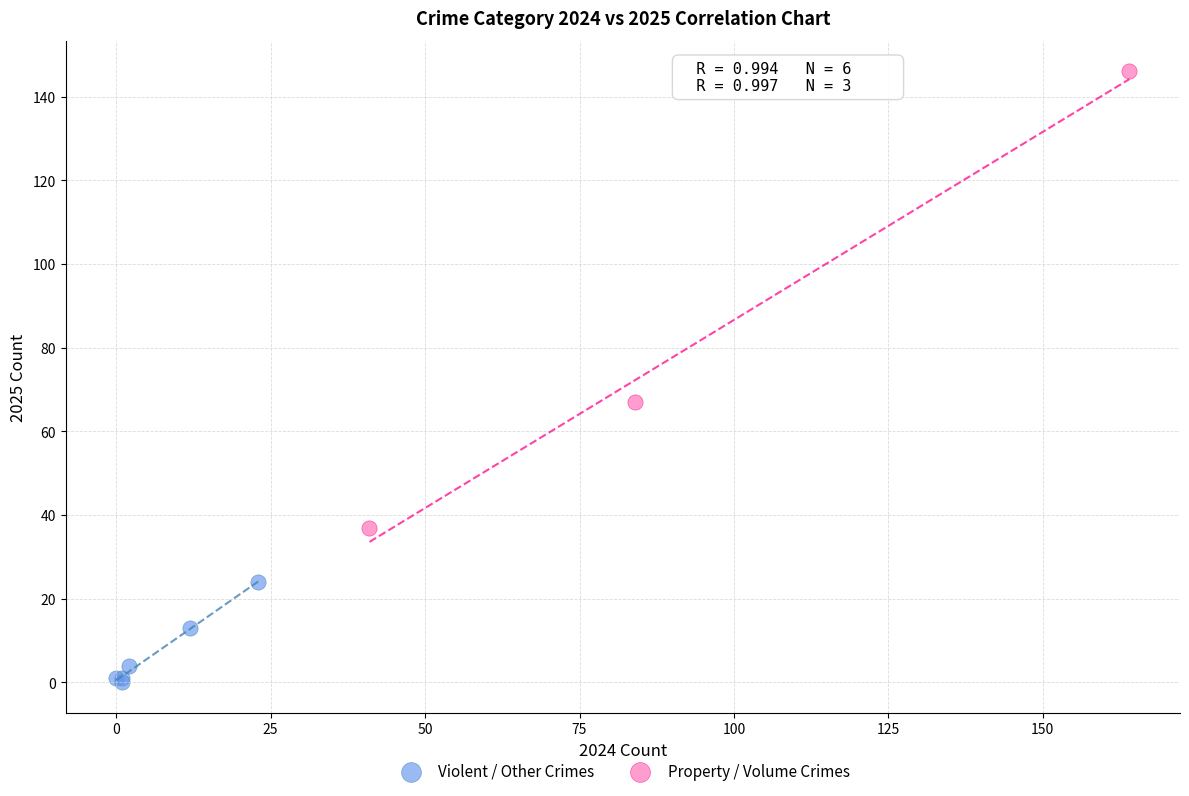

Which series contains the highest Y value?

Property / Volume Crimes